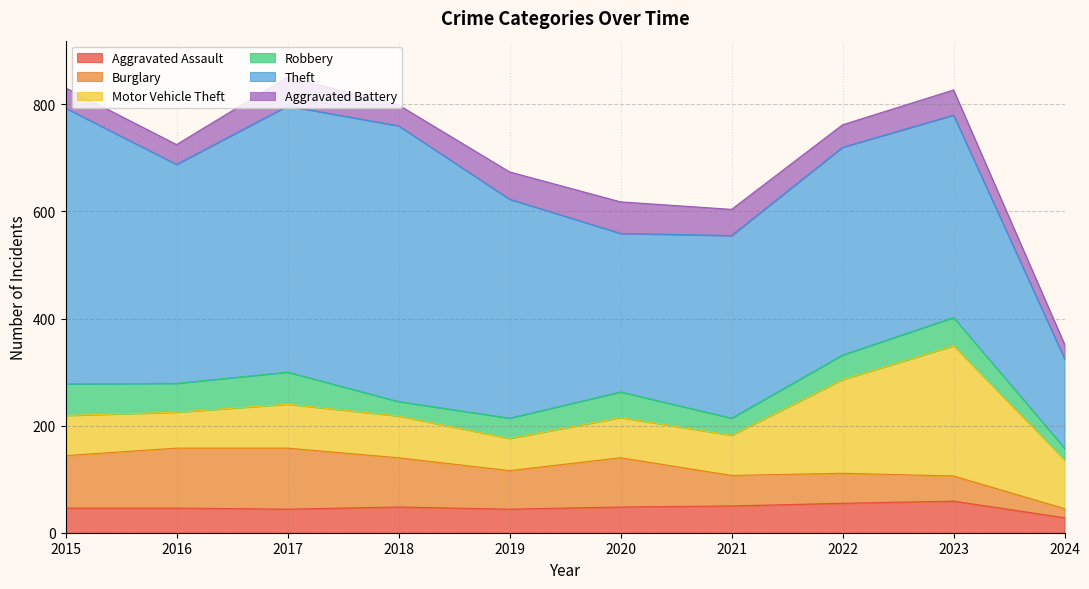

What is the highest value of the Burglary series?

114